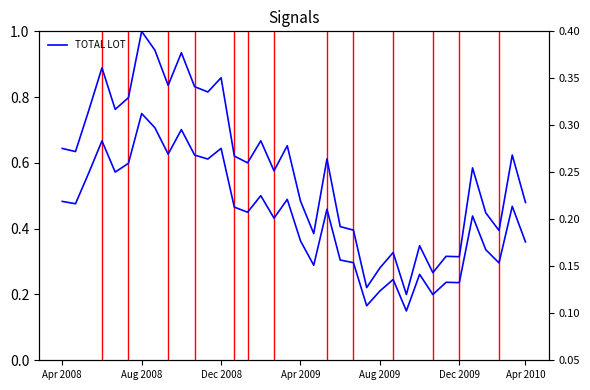

Which series changed the most between 12 and 26?

TOTAL LOT